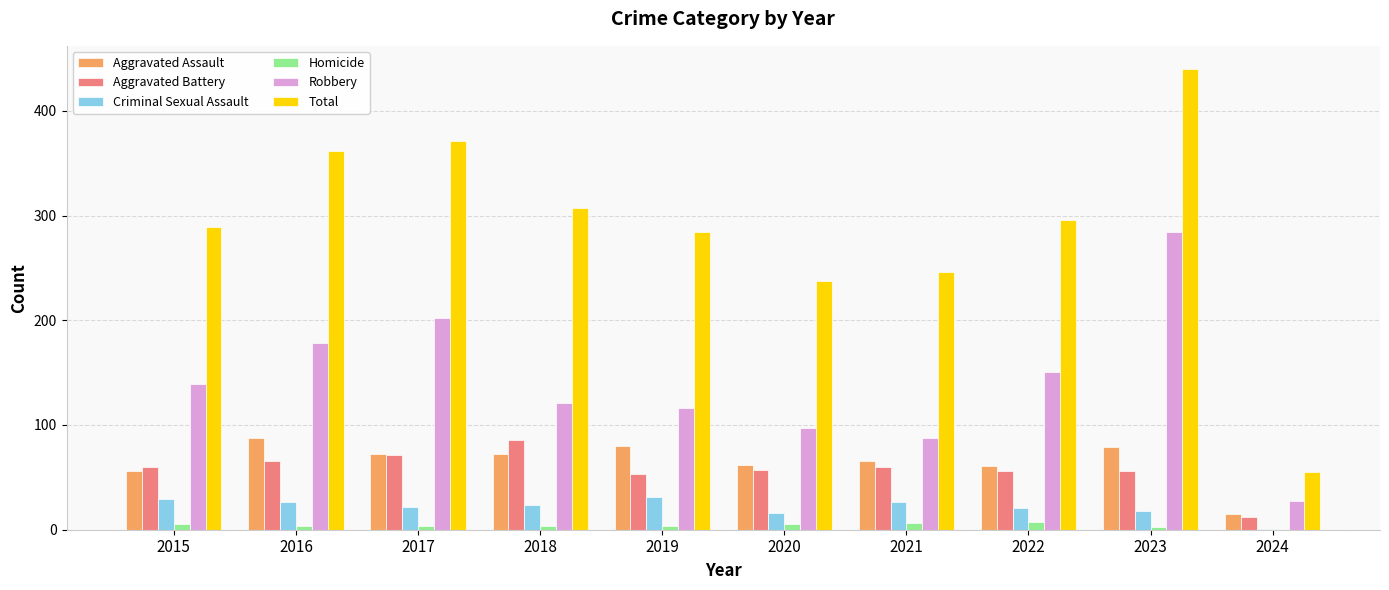

At which category is the sum across all series the highest?

2023